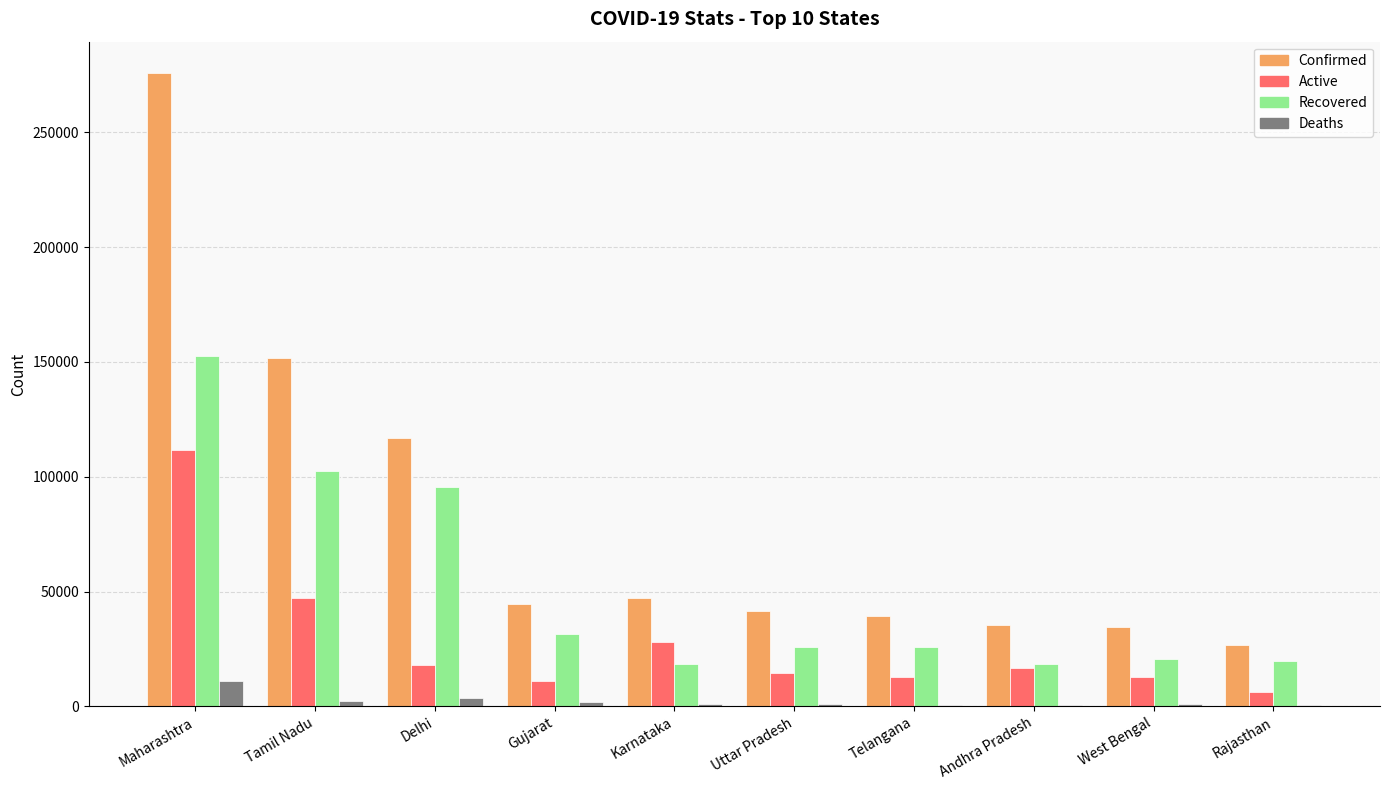

True or false: Recovered has a value of 7353 at Rajasthan.

False